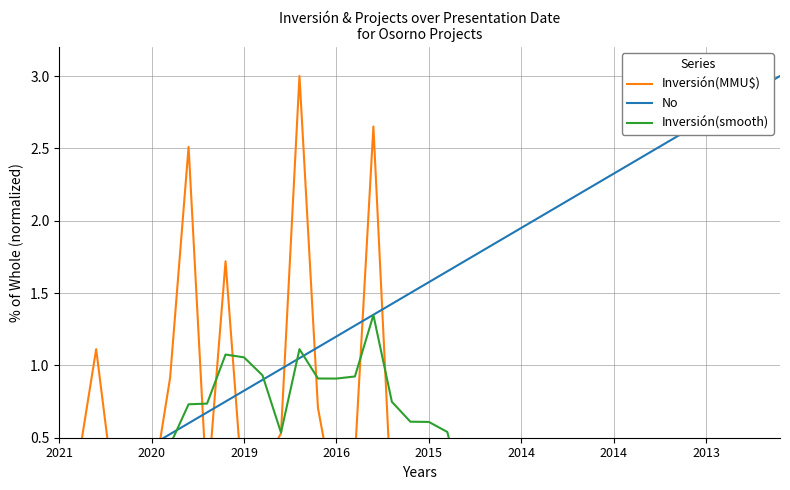

Read the No value at 2016.

1.2